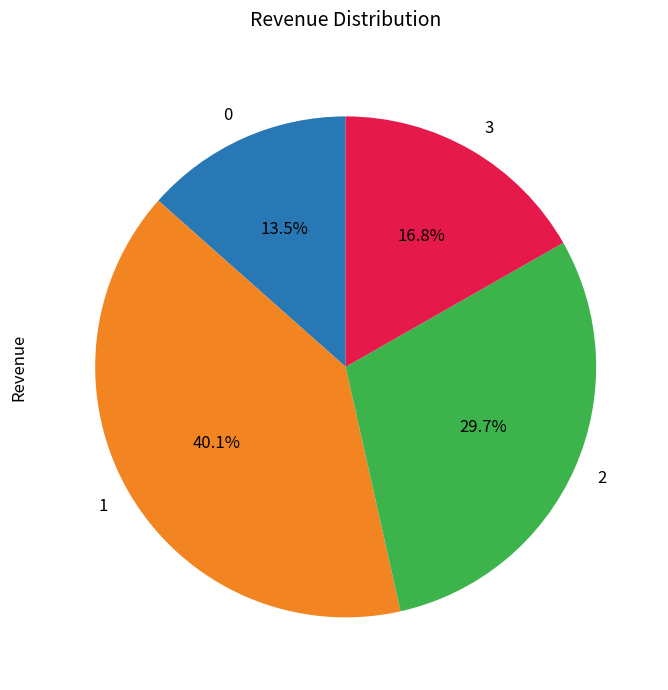

How many slices are in this pie chart?

4